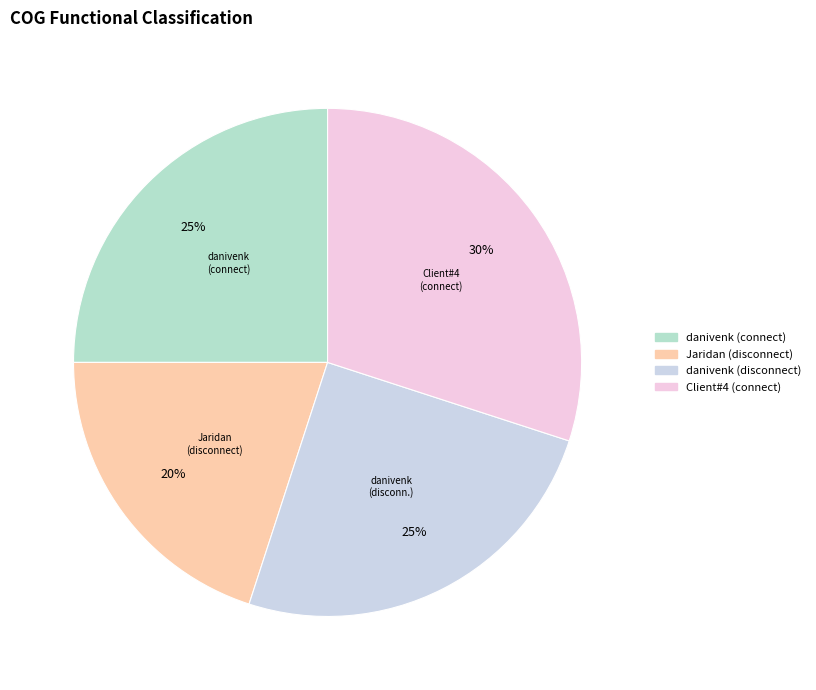

The danivenk (connect) slice represents 31% of the pie. True or false?

False